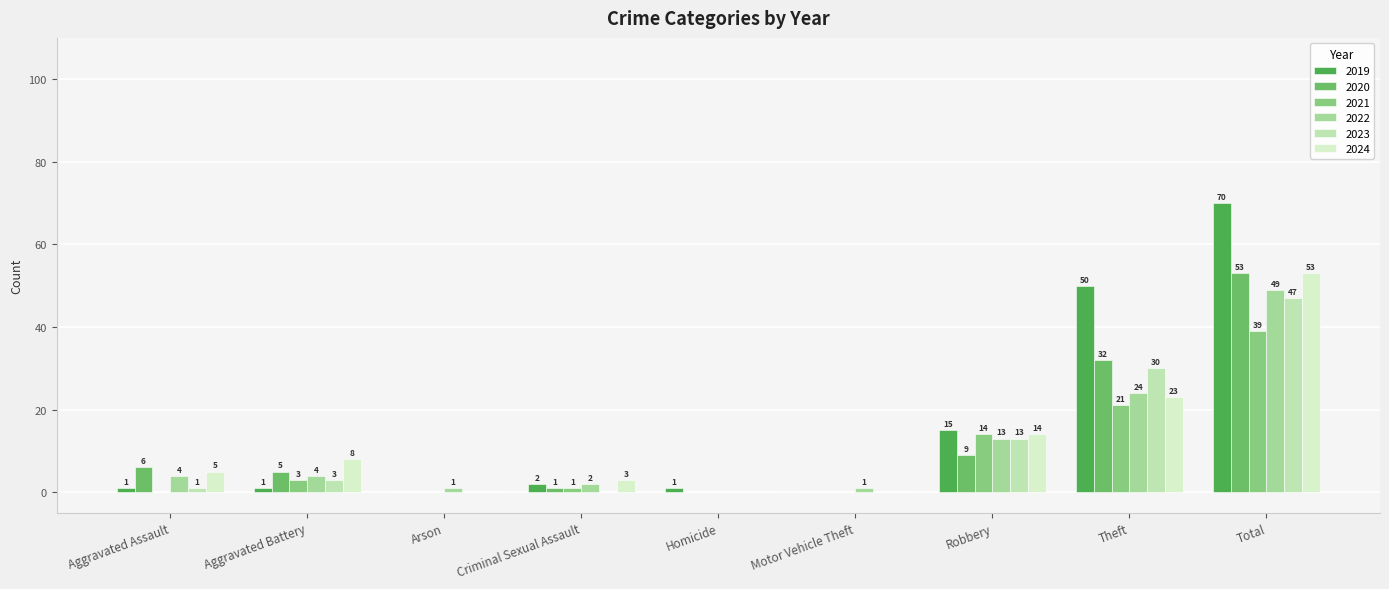

Which label corresponds to the largest value in the chart?

Total